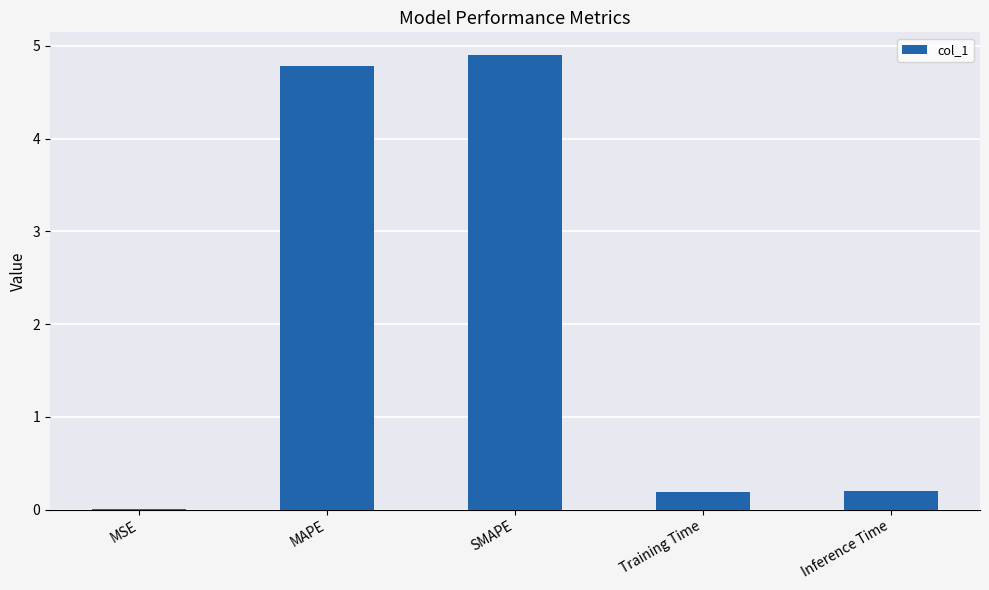

The value at MSE is 0.0. True or false?

True